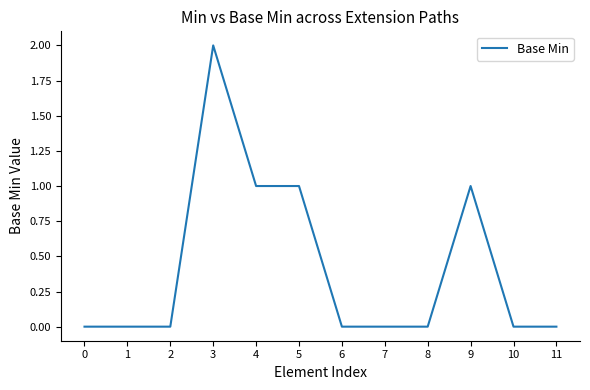

True or false: the data shows -1 at 7.

False